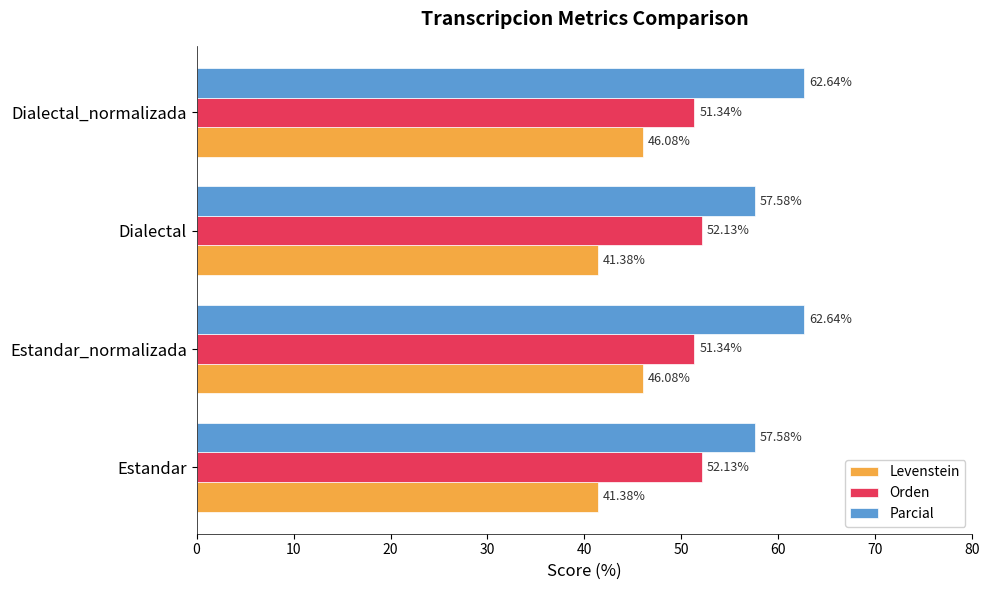

What is the difference between the second highest and second lowest values in the Levenstein series?

4.7